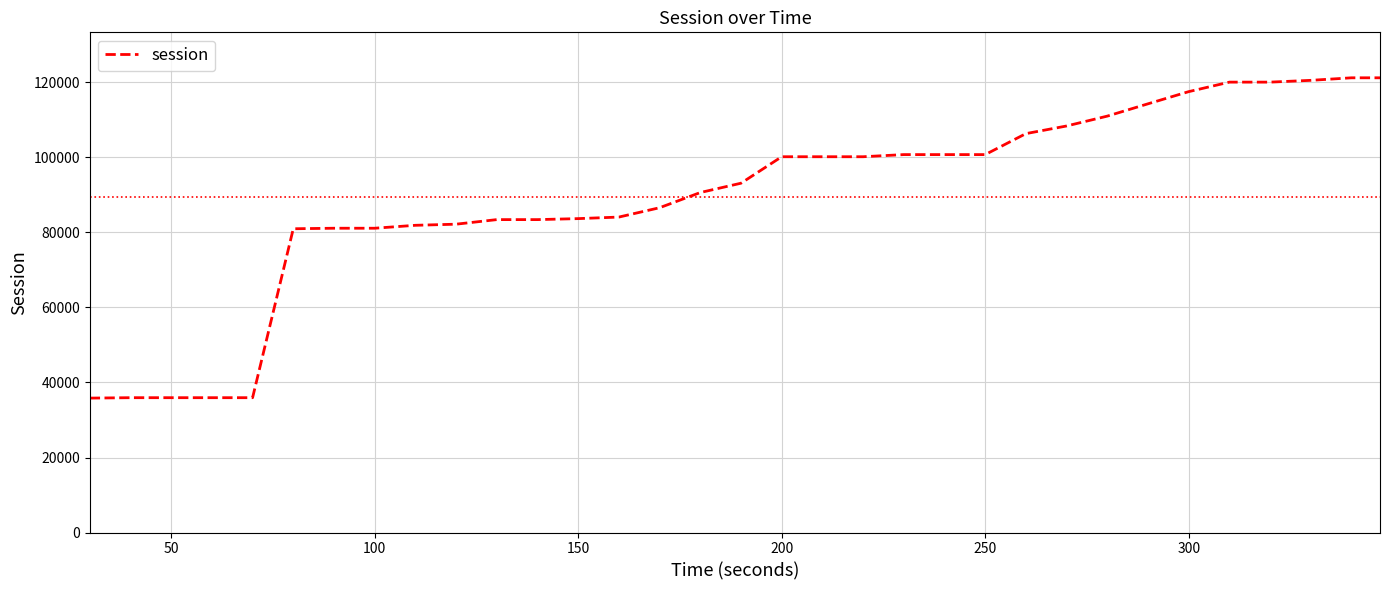

What is the maximum value shown in the chart?

121235.2